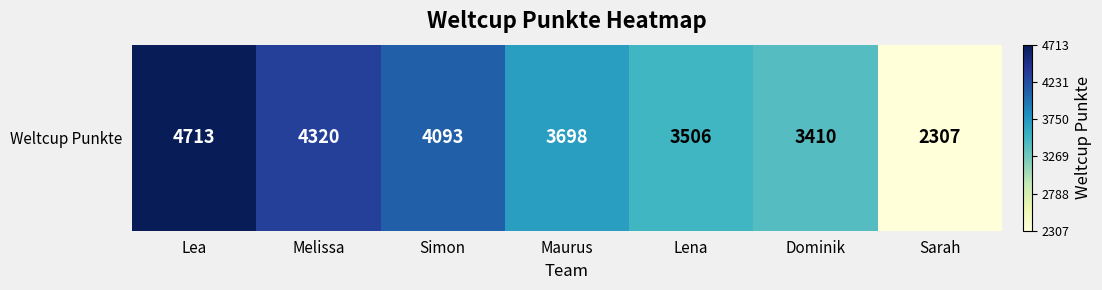

At which category does the chart reach its peak across all series?

Lea